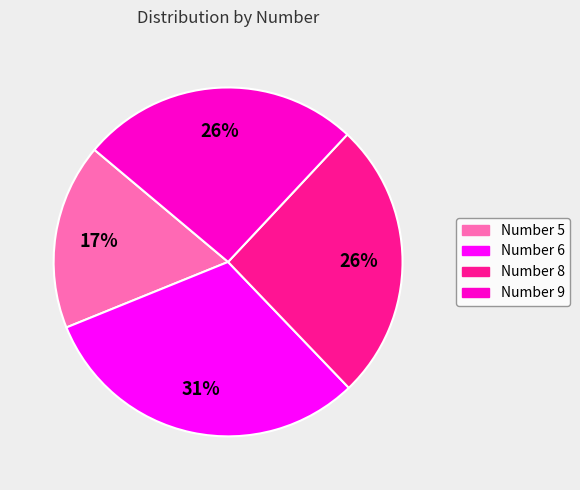

Which category has the biggest portion of the pie?

Number 6